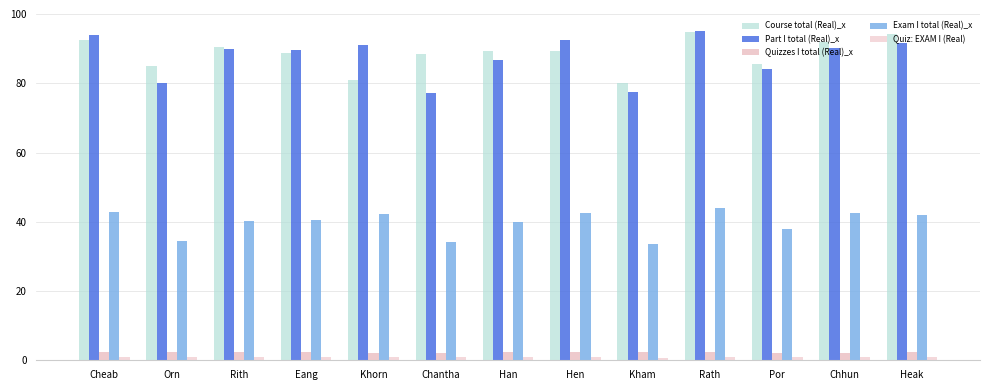

What is the label of the 5th bar from the left?

Khorn